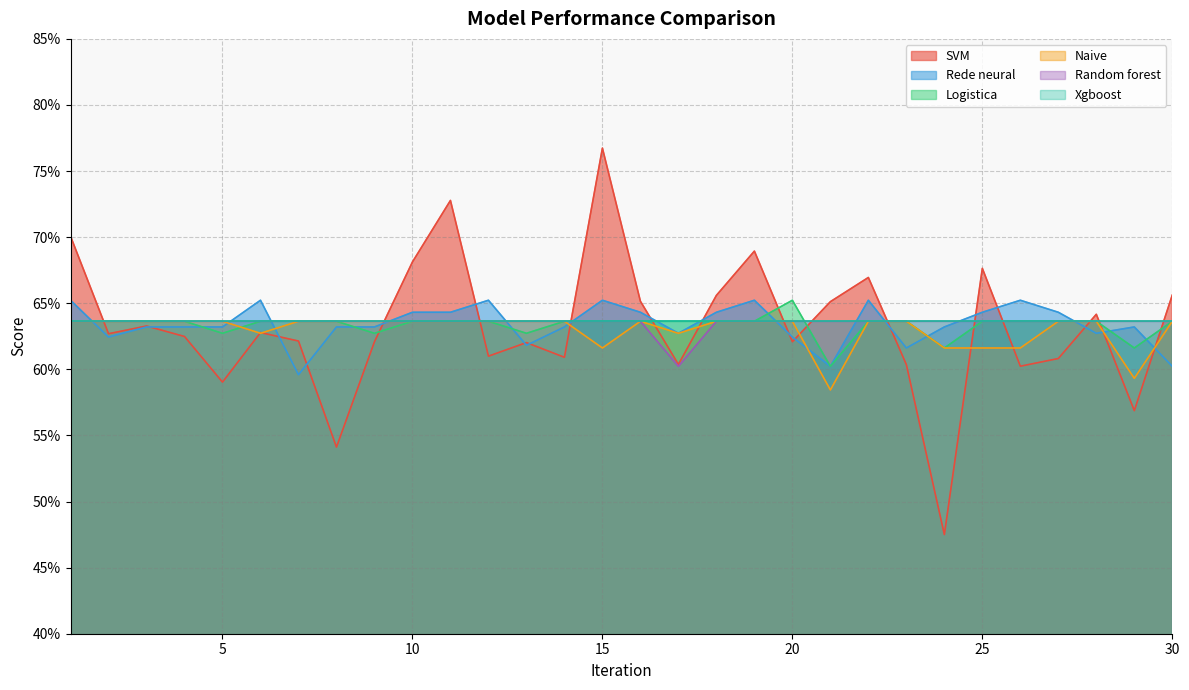

What is the sum of all Random forest values?

19.1